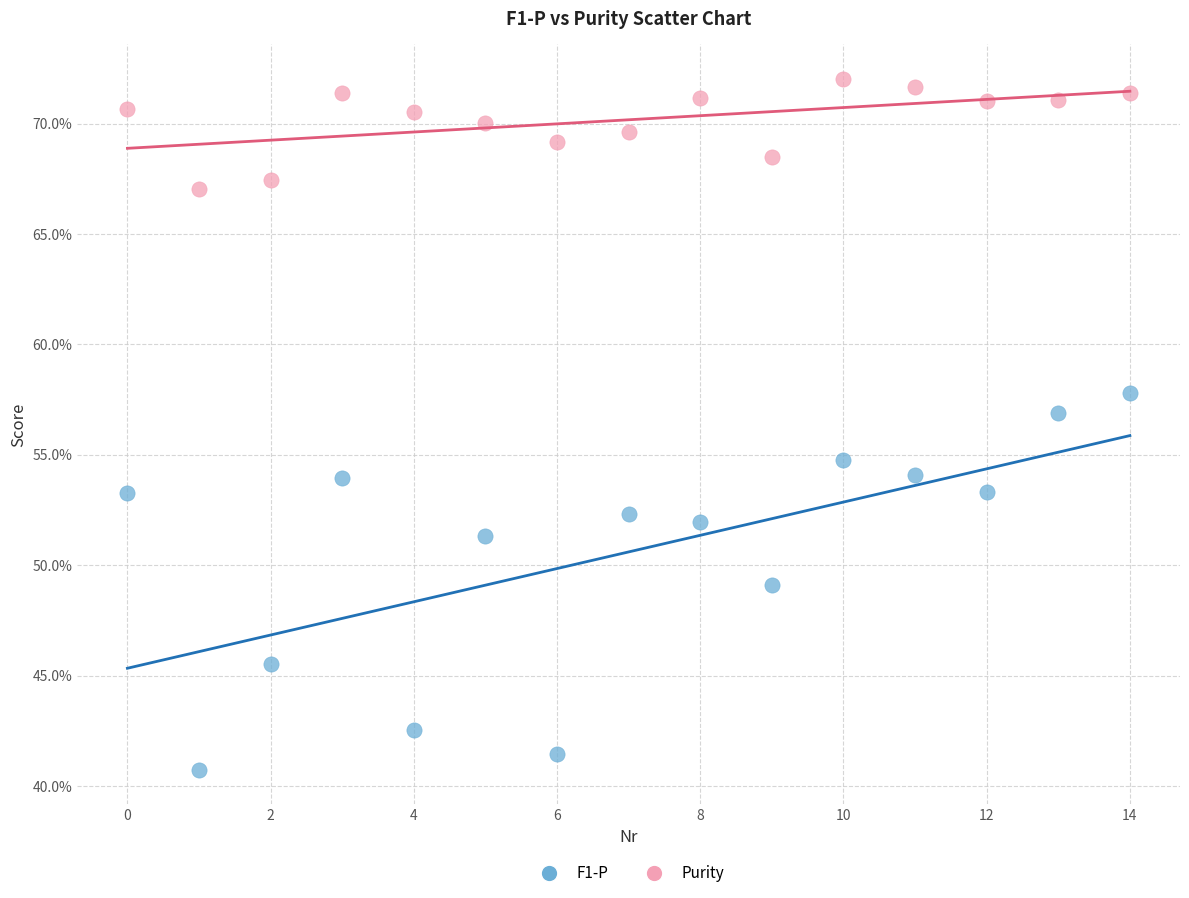

Which series reaches the maximum Y coordinate?

Purity